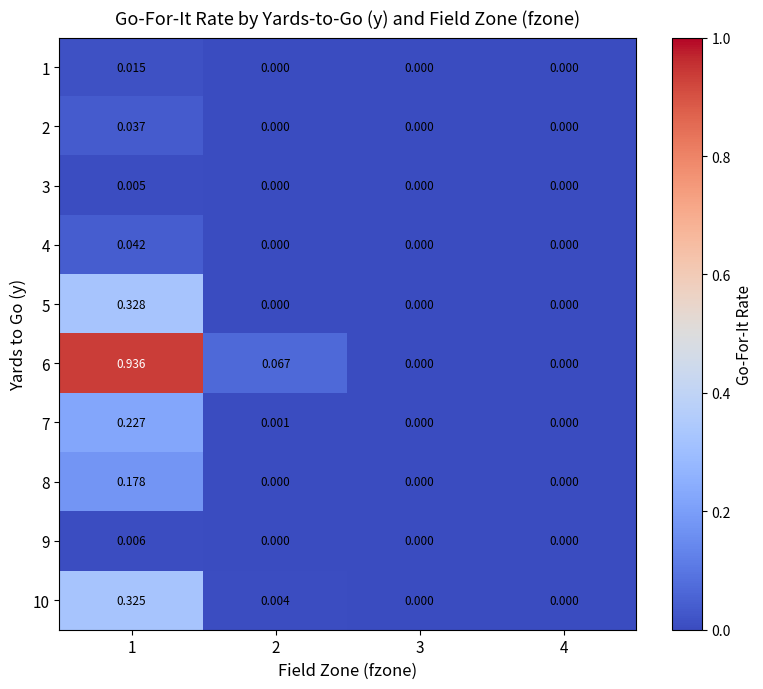

Is the value of 5 at 2 greater than the value of 7 at 2?

No